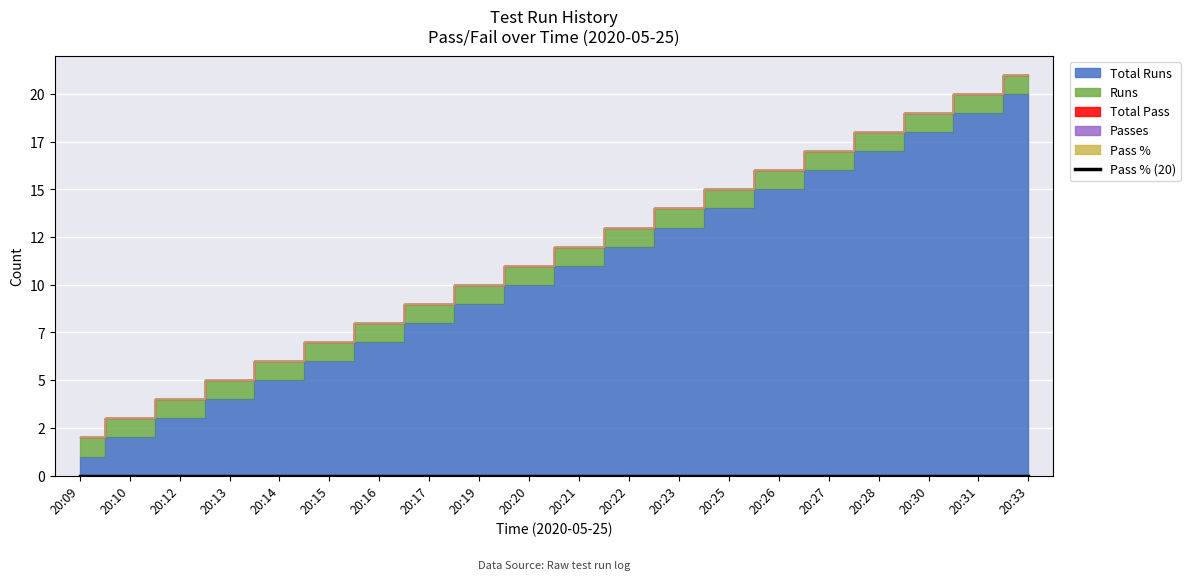

Is it true that Runs equals 1 at 20:15?

True